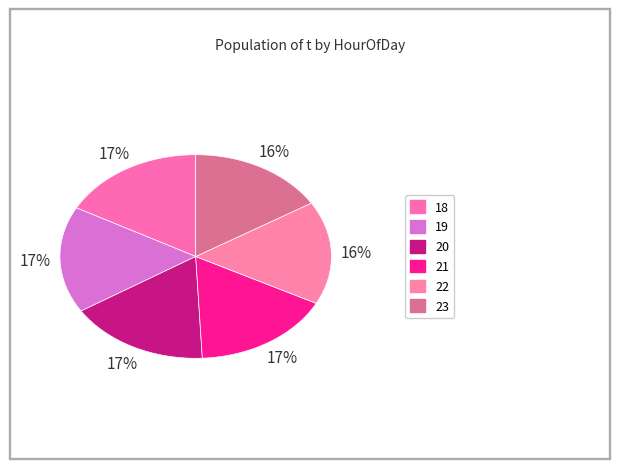

How many slices are in this pie chart?

6